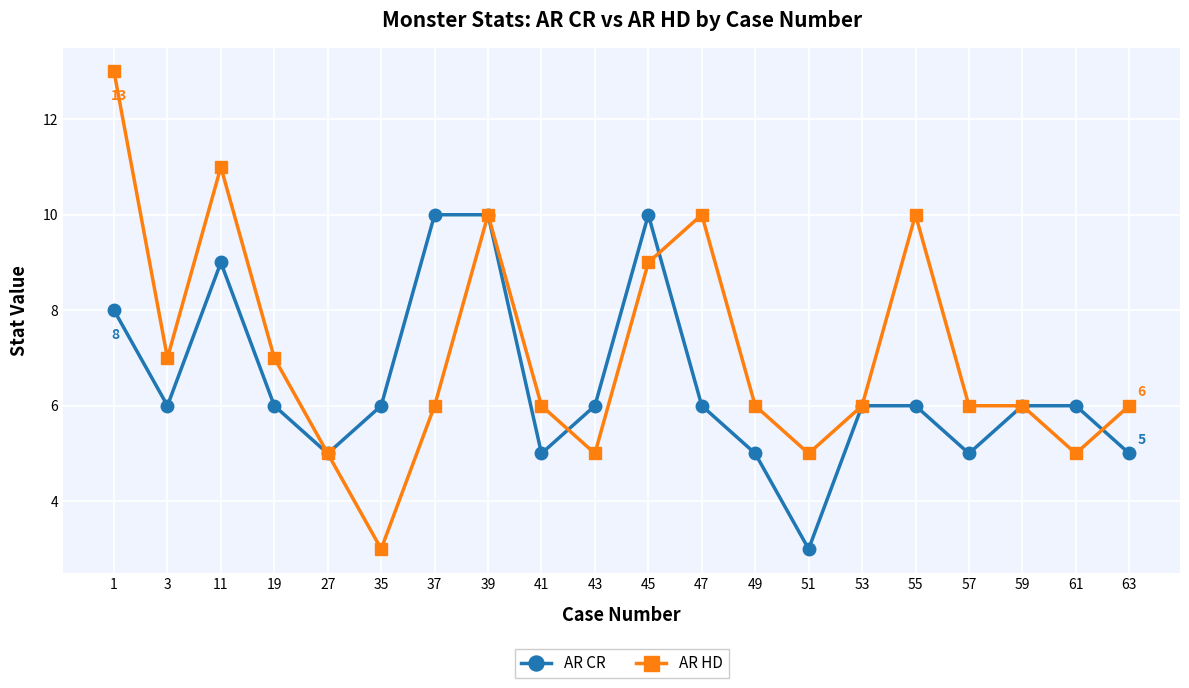

Which series ends up on top after the final intersection of AR HD and AR CR?

AR HD